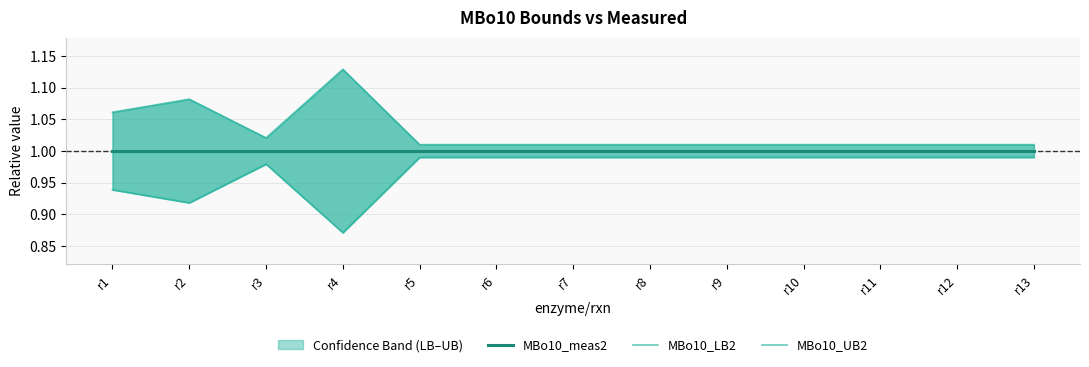

At which label is MBo10_LB2 closest to 0?

r4